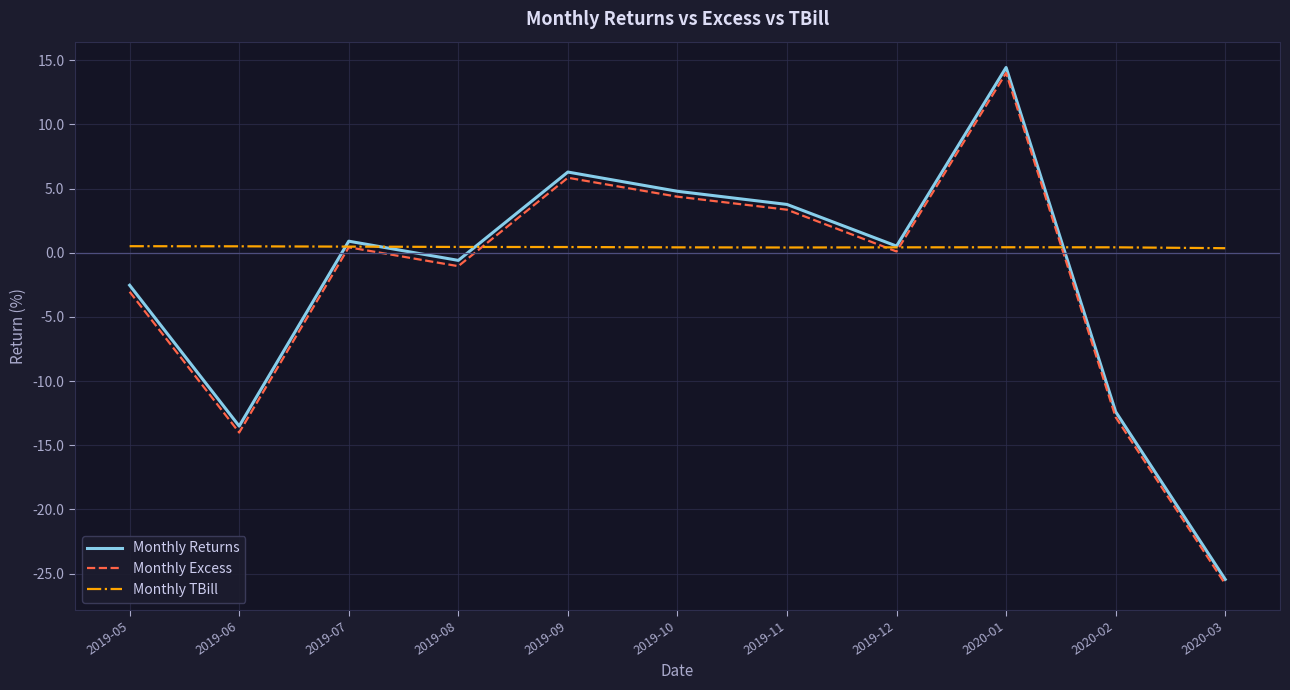

At which label does Monthly Returns reach its minimum?

2020-03